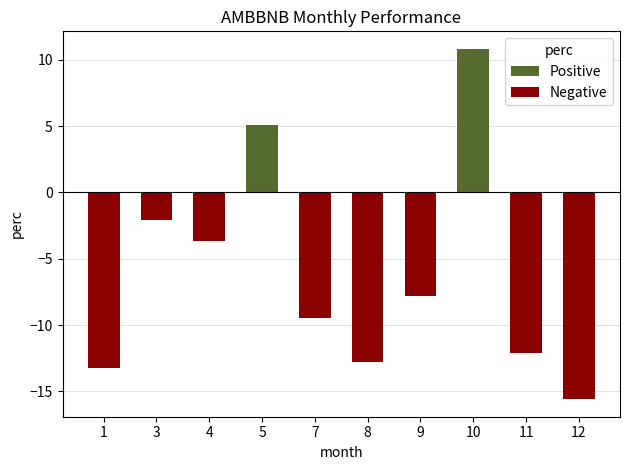

Is the value of Positive at 12 greater than the value of Negative at 3?

Yes